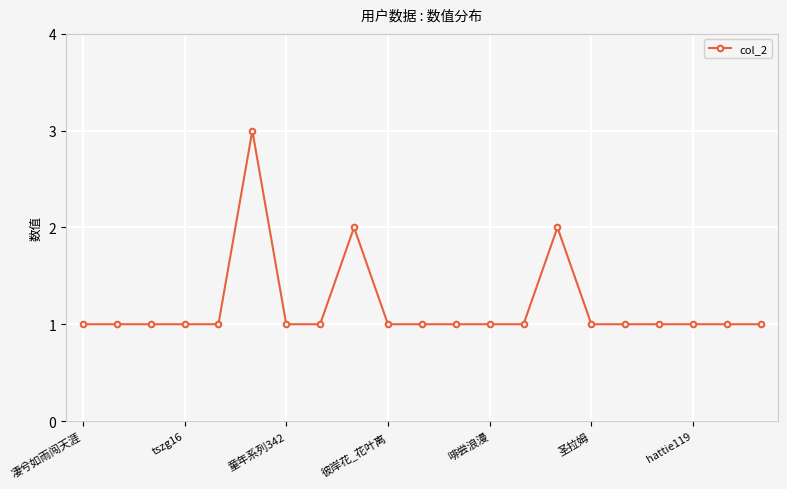

Does the chart have visible grid lines?

Yes